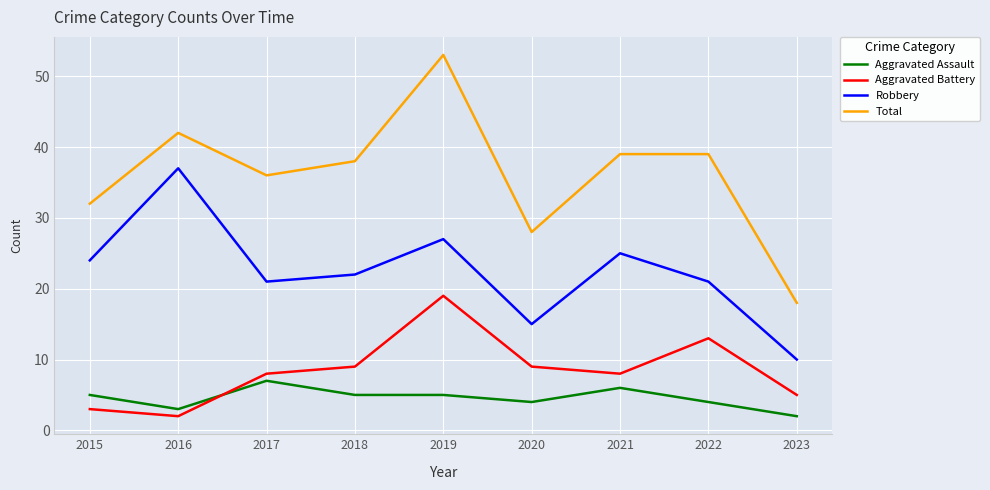

Read the Aggravated Battery value at 2019.

19